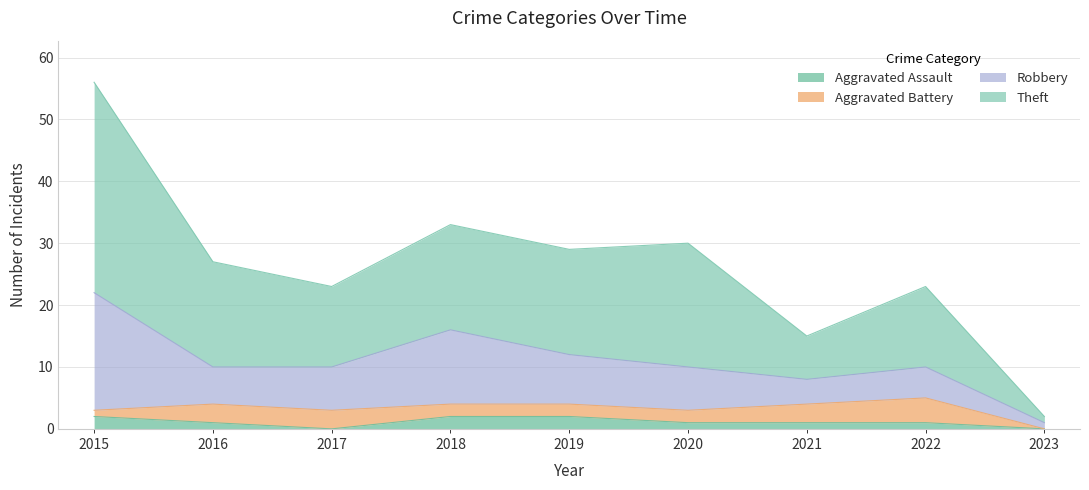

At which label does Aggravated Battery first exceed 2?

2016